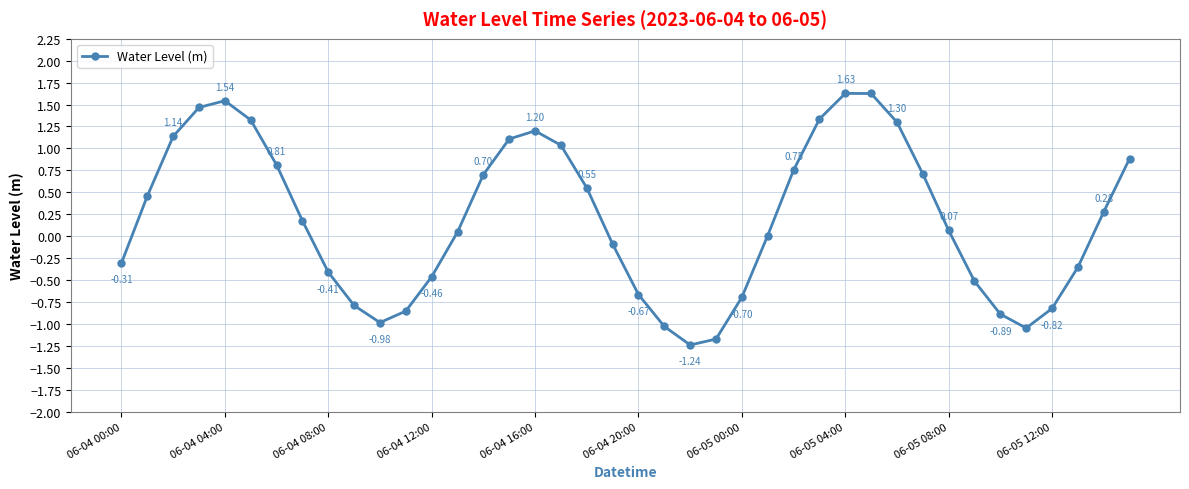

True or false: the data has more than 1 interior local peaks.

True